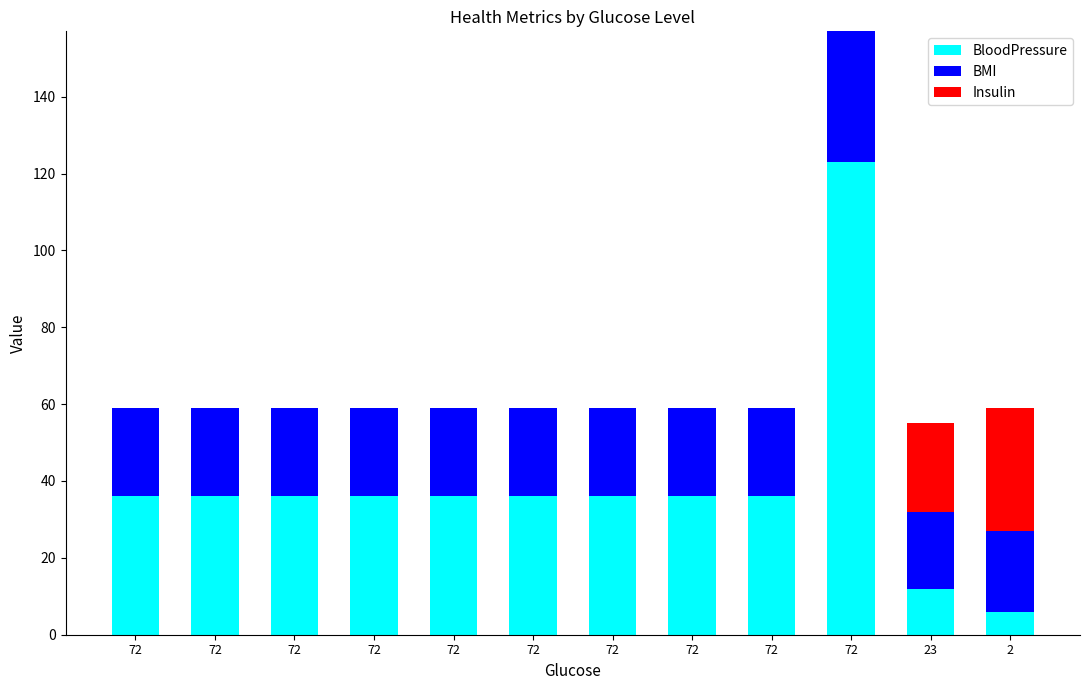

Which has a higher value, 72 or 72?

72